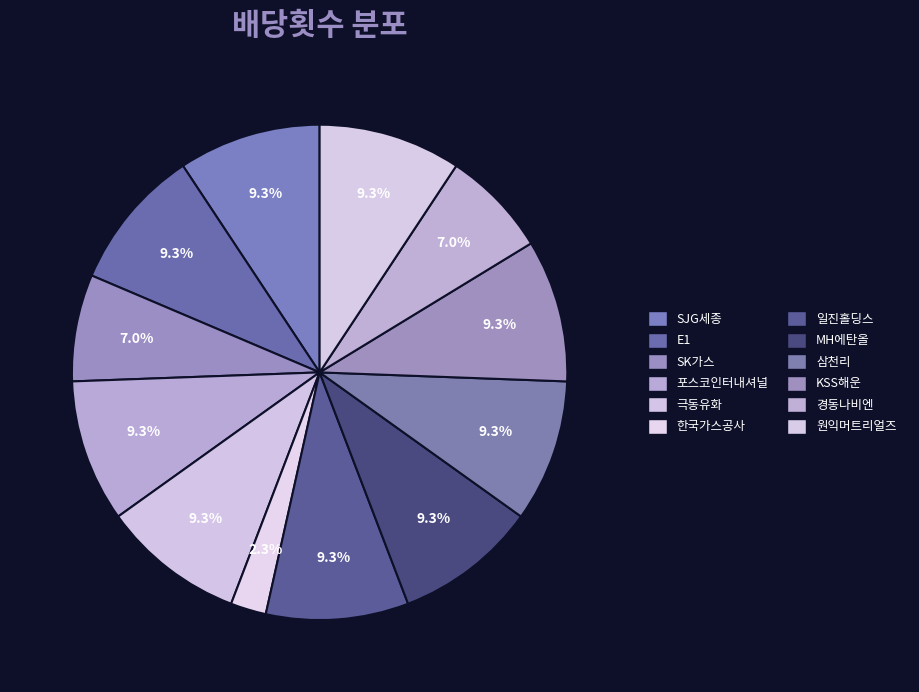

How many slices are in this pie chart?

12